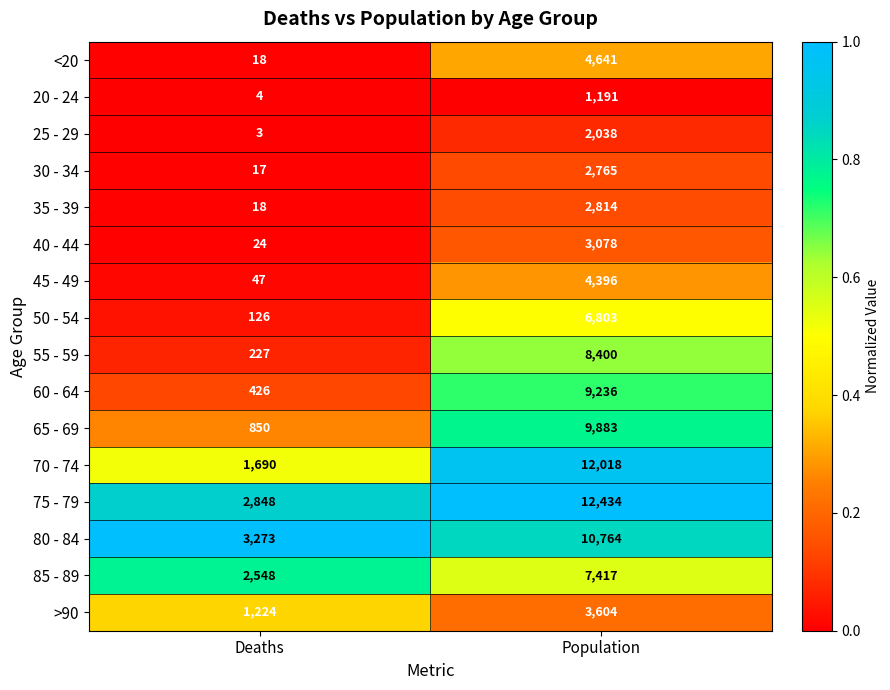

Is it true that 50 - 54 equals 126 at Deaths?

True